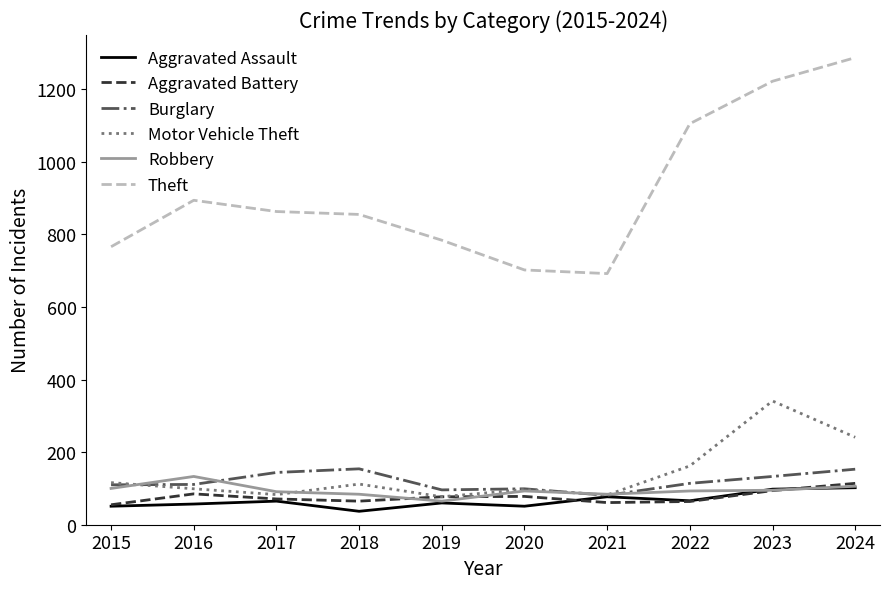

Between which two adjacent categories do Robbery and Motor Vehicle Theft first intersect?

2015 and 2016